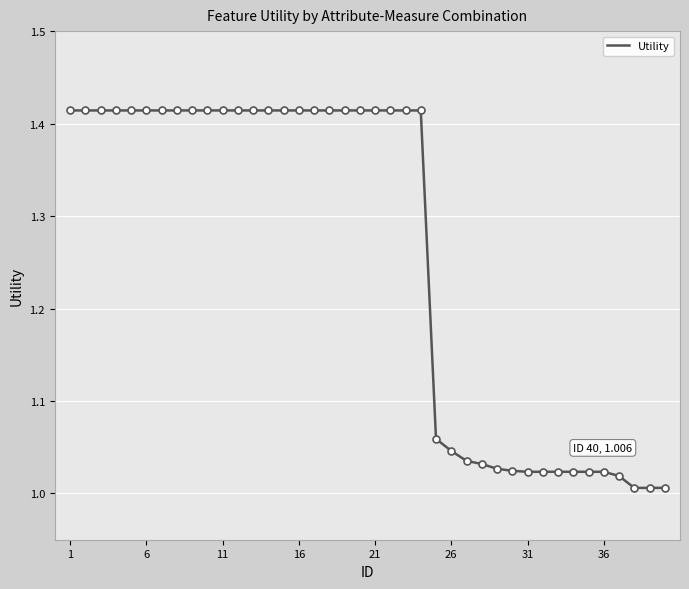

Is it true that the value at 1 is 0.5?

False